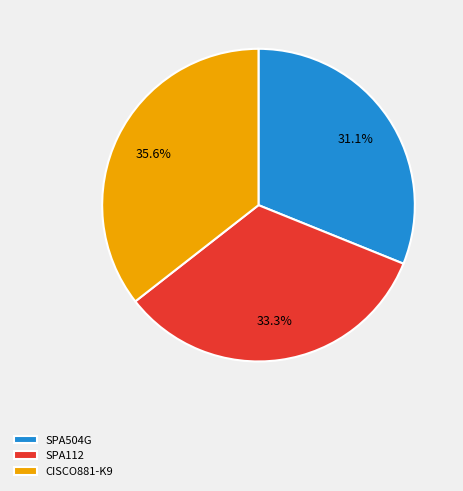

What is the ratio of the value at SPA112 to the value at SPA504G?

1.1